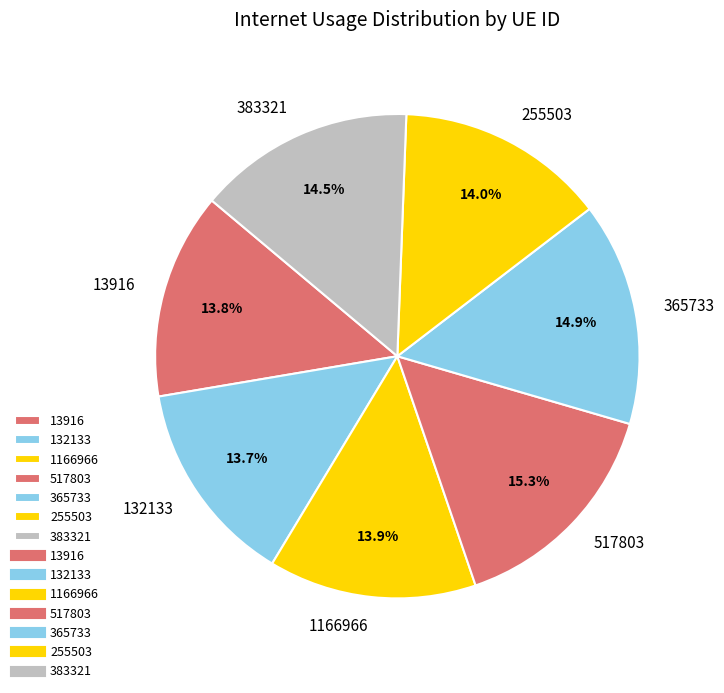

Does 365733 account for over 50% of the chart?

No